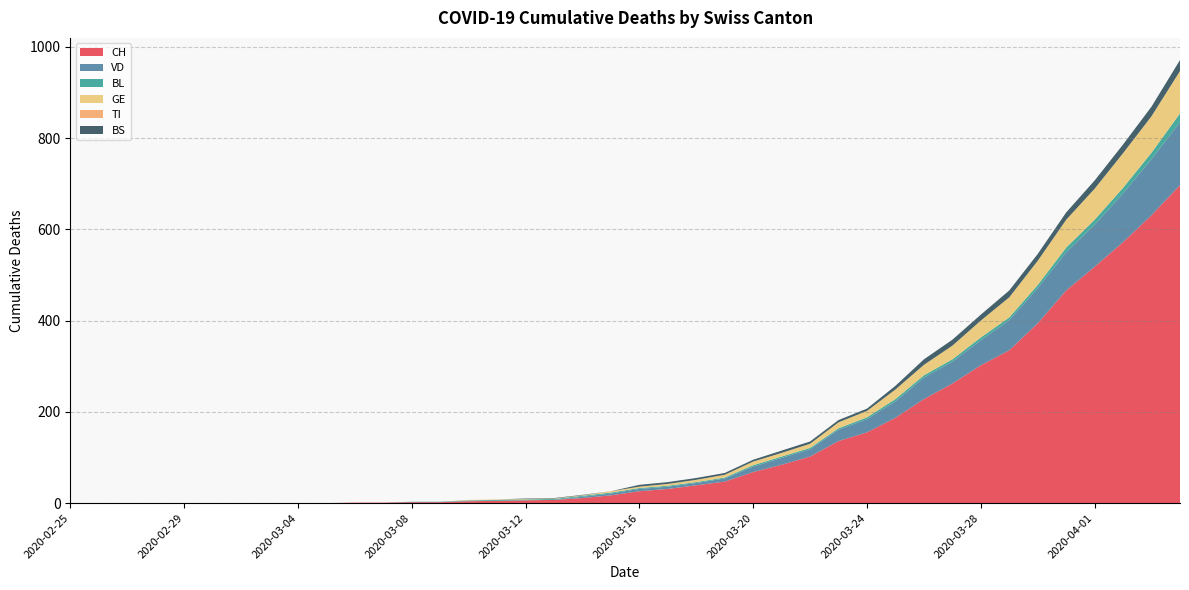

Reading right to left, list all the values displayed in this chart.

CH: 2020-04-04=697	2020-04-03=631	2020-04-02=572	2020-04-01=518	2020-03-31=466	2020-03-30=394	2020-03-29=335	2020-03-28=302	2020-03-27=262	2020-03-26=228	2020-03-25=187	2020-03-24=155	2020-03-23=136	2020-03-22=102	2020-03-21=84	2020-03-20=68	2020-03-19=47	2020-03-18=39	2020-03-17=31	2020-03-16=26	2020-03-15=17	2020-03-14=11	2020-03-13=7	2020-03-12=6	2020-03-11=5	2020-03-10=4	2020-03-09=2	2020-03-08=2	2020-03-07=1	2020-03-06=1	2020-03-05=0	2020-03-04=0	2020-03-03=0	2020-03-02=0	2020-03-01=0	2020-02-29=0	2020-02-28=0	2020-02-27=0	2020-02-26=0	2020-02-25=0
VD: 2020-04-04=138	2020-04-03=123	2020-04-02=107	2020-04-01=92	2020-03-31=84	2020-03-30=77	2020-03-29=66	2020-03-28=55	2020-03-27=48	2020-03-26=47	2020-03-25=36	2020-03-24=29	2020-03-23=25	2020-03-22=16	2020-03-21=15	2020-03-20=12	2020-03-19=7	2020-03-18=5	2020-03-17=5	2020-03-16=5	2020-03-15=4	2020-03-14=3	2020-03-13=0	2020-03-12=0	2020-03-11=0	2020-03-10=1	2020-03-09=0	2020-03-08=0	2020-03-07=0	2020-03-06=0	2020-03-05=0	2020-03-04=0	2020-03-03=0	2020-03-02=0	2020-03-01=0	2020-02-29=0	2020-02-28=0	2020-02-27=0	2020-02-26=0	2020-02-25=0
BL: 2020-04-04=19	2020-04-03=14	2020-04-02=12	2020-04-01=11	2020-03-31=10	2020-03-30=7	2020-03-29=6	2020-03-28=6	2020-03-27=5	2020-03-26=5	2020-03-25=5	2020-03-24=4	2020-03-23=3	2020-03-22=3	2020-03-21=3	2020-03-20=3	2020-03-19=2	2020-03-18=2	2020-03-17=2	2020-03-16=2	2020-03-15=2	2020-03-14=2	2020-03-13=2	2020-03-12=2	2020-03-11=2	2020-03-10=1	2020-03-09=1	2020-03-08=1	2020-03-07=0	2020-03-06=0	2020-03-05=0	2020-03-04=0	2020-03-03=0	2020-03-02=0	2020-03-01=0	2020-02-29=0	2020-02-28=0	2020-02-27=0	2020-02-26=0	2020-02-25=0
GE: 2020-04-04=93	2020-04-03=80	2020-04-02=76	2020-04-01=68	2020-03-31=61	2020-03-30=53	2020-03-29=44	2020-03-28=37	2020-03-27=30	2020-03-26=23	2020-03-25=21	2020-03-24=14	2020-03-23=13	2020-03-22=9	2020-03-21=8	2020-03-20=8	2020-03-19=6	2020-03-18=5	2020-03-17=4	2020-03-16=3	2020-03-15=3	2020-03-14=1	2020-03-13=1	2020-03-12=1	2020-03-11=1	2020-03-10=1	2020-03-09=0	2020-03-08=0	2020-03-07=0	2020-03-06=0	2020-03-05=0	2020-03-04=0	2020-03-03=0	2020-03-02=0	2020-03-01=0	2020-02-29=0	2020-02-28=0	2020-02-27=0	2020-02-26=0	2020-02-25=0
TI: 2020-04-04=0	2020-04-03=0	2020-04-02=0	2020-04-01=0	2020-03-31=0	2020-03-30=0	2020-03-29=0	2020-03-28=0	2020-03-27=0	2020-03-26=0	2020-03-25=0	2020-03-24=0	2020-03-23=0	2020-03-22=0	2020-03-21=0	2020-03-20=0	2020-03-19=0	2020-03-18=0	2020-03-17=0	2020-03-16=0	2020-03-15=0	2020-03-14=0	2020-03-13=0	2020-03-12=0	2020-03-11=0	2020-03-10=0	2020-03-09=0	2020-03-08=0	2020-03-07=0	2020-03-06=0	2020-03-05=0	2020-03-04=0	2020-03-03=0	2020-03-02=0	2020-03-01=0	2020-02-29=0	2020-02-28=0	2020-02-27=0	2020-02-26=0	2020-02-25=0
BS: 2020-04-04=24	2020-04-03=21	2020-04-02=19	2020-04-01=18	2020-03-31=16	2020-03-30=15	2020-03-29=15	2020-03-28=13	2020-03-27=13	2020-03-26=12	2020-03-25=8	2020-03-24=5	2020-03-23=5	2020-03-22=5	2020-03-21=5	2020-03-20=4	2020-03-19=4	2020-03-18=4	2020-03-17=4	2020-03-16=4	2020-03-15=0	2020-03-14=1	2020-03-13=1	2020-03-12=1	2020-03-11=0	2020-03-10=0	2020-03-09=0	2020-03-08=0	2020-03-07=0	2020-03-06=0	2020-03-05=0	2020-03-04=0	2020-03-03=0	2020-03-02=0	2020-03-01=0	2020-02-29=0	2020-02-28=0	2020-02-27=0	2020-02-26=0	2020-02-25=0